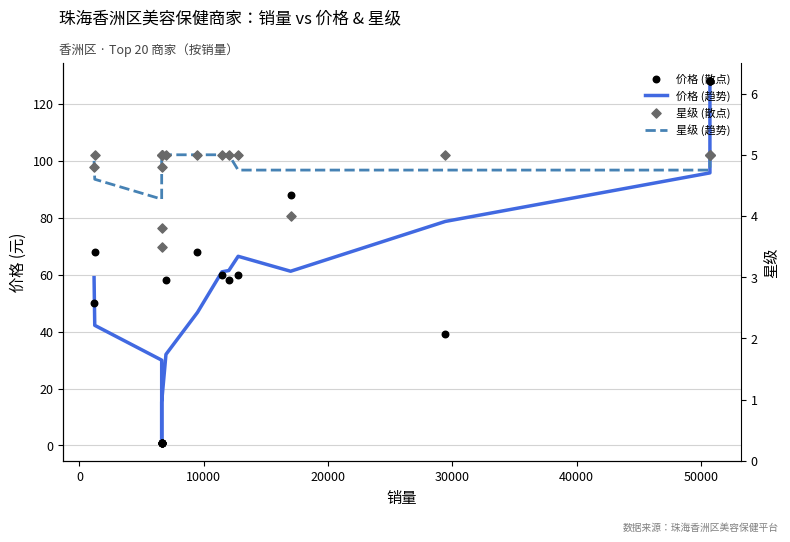

What is the total value across all series at 0?

119.8